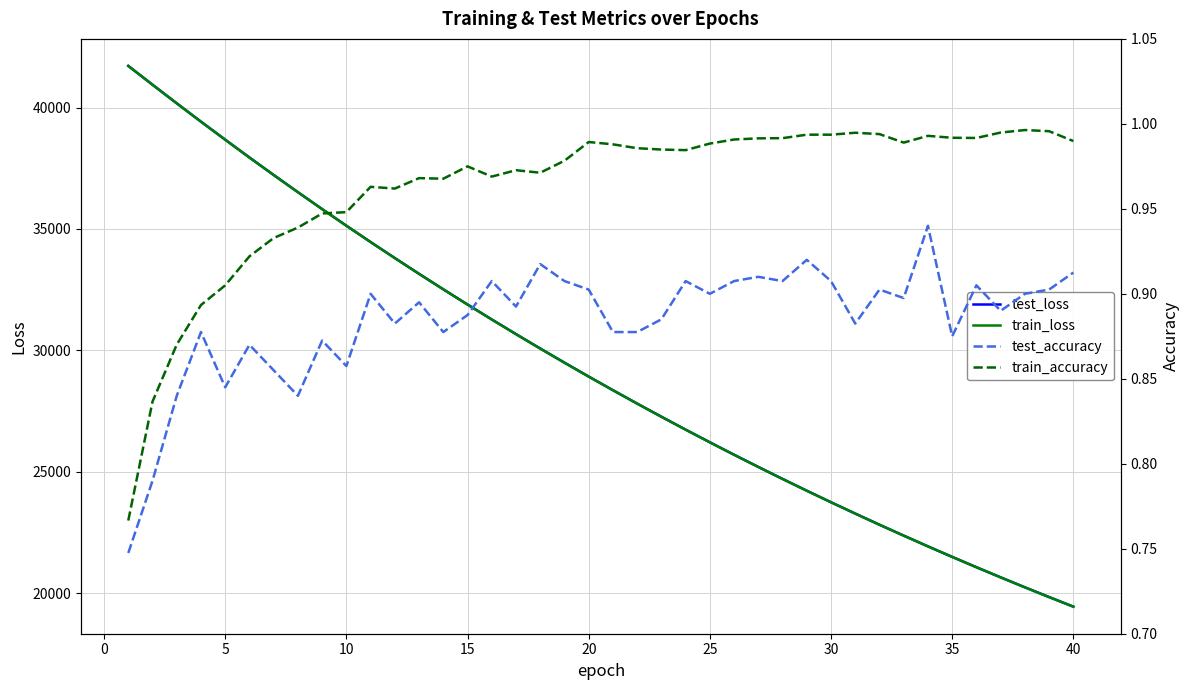

What is the sum of all train_accuracy values?

38.5